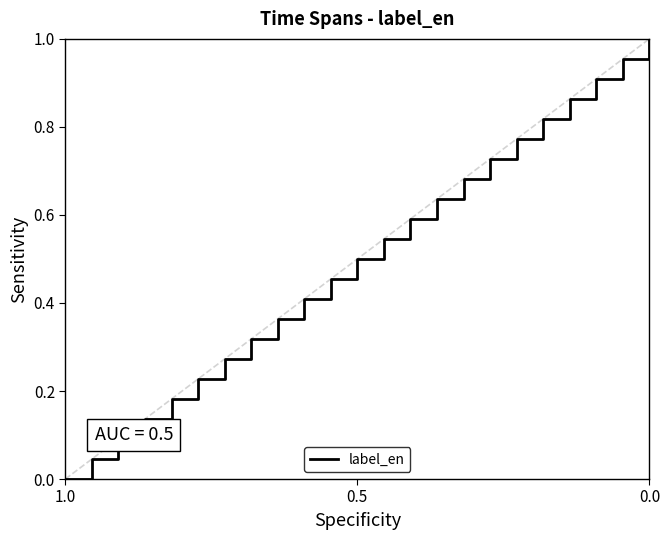

The chart shows a value of 0.9 at 0.5. True or false?

False